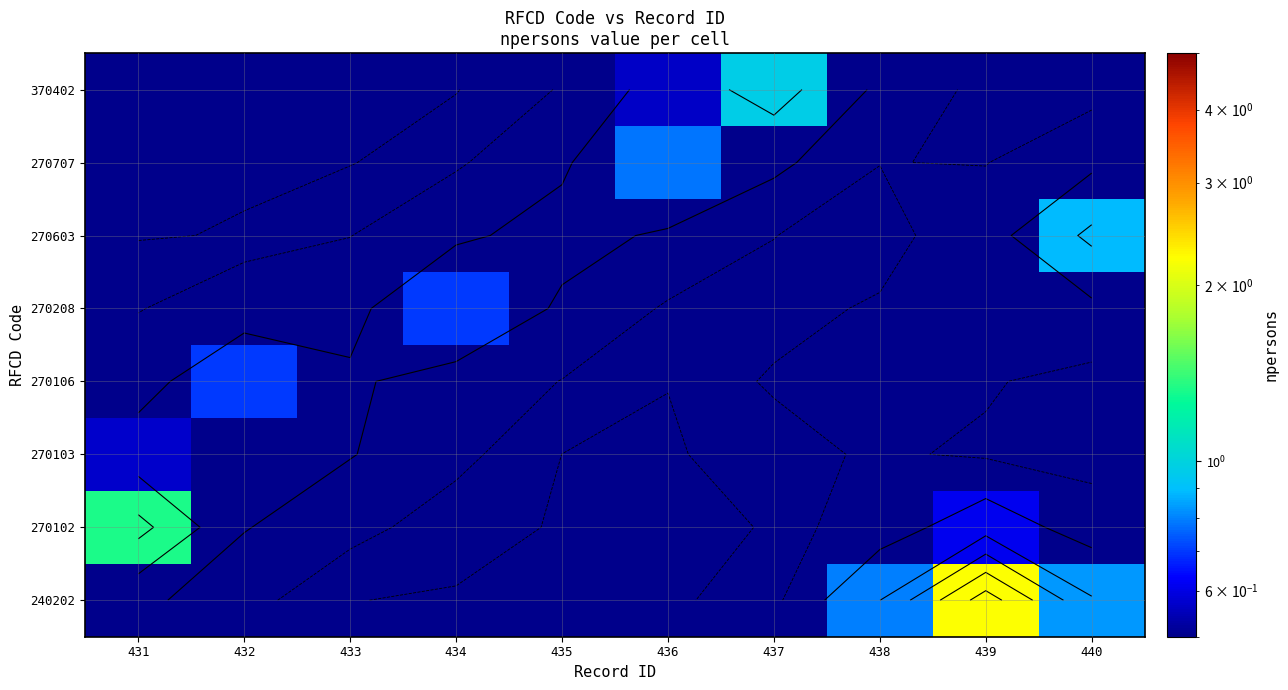

Reading right to left, list all the values displayed in this chart.

row_0: 440=0.8	439=2.2	438=0.8	437=0.0	436=0.0	435=0.0	434=0.0	433=0.0	432=0.1	431=0.5
row_1: 440=0.2	439=0.6	438=0.2	437=0.0	436=0.0	435=0.0	434=0.0	433=0.1	432=0.4	431=1.3
row_2: 440=0.0	439=0.1	438=0.1	437=0.0	436=0.0	435=0.0	434=0.1	433=0.4	432=0.5	431=0.6
row_3: 440=0.0	439=0.1	438=0.3	437=0.1	436=0.0	435=0.1	434=0.3	433=0.4	432=0.7	431=0.3
row_4: 440=0.3	439=0.1	438=0.1	437=0.0	436=0.1	435=0.4	434=0.7	433=0.3	432=0.2	431=0.1
row_5: 440=0.9	439=0.2	438=0.0	437=0.1	436=0.4	435=0.5	434=0.4	433=0.1	432=0.0	431=0.0
row_6: 440=0.3	439=0.1	438=0.1	437=0.5	436=0.8	435=0.4	434=0.1	433=0.0	432=0.0	431=0.0
row_7: 440=0.0	439=0.0	438=0.3	437=1.0	436=0.6	435=0.1	434=0.0	433=0.0	432=0.0	431=0.0